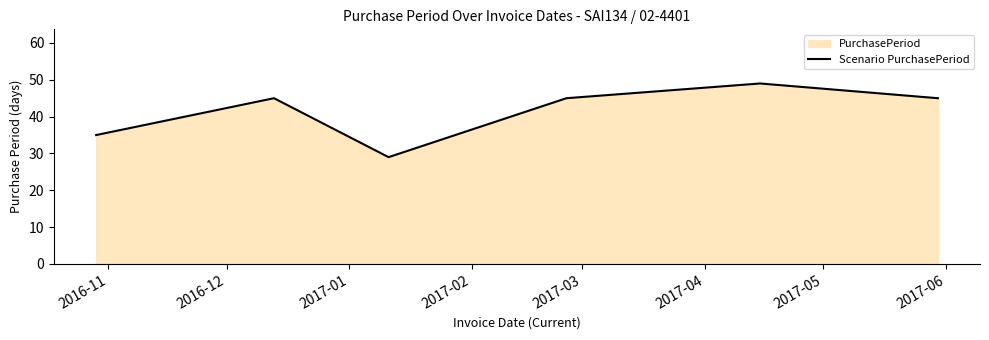

What is the minimum value shown in the chart?

29